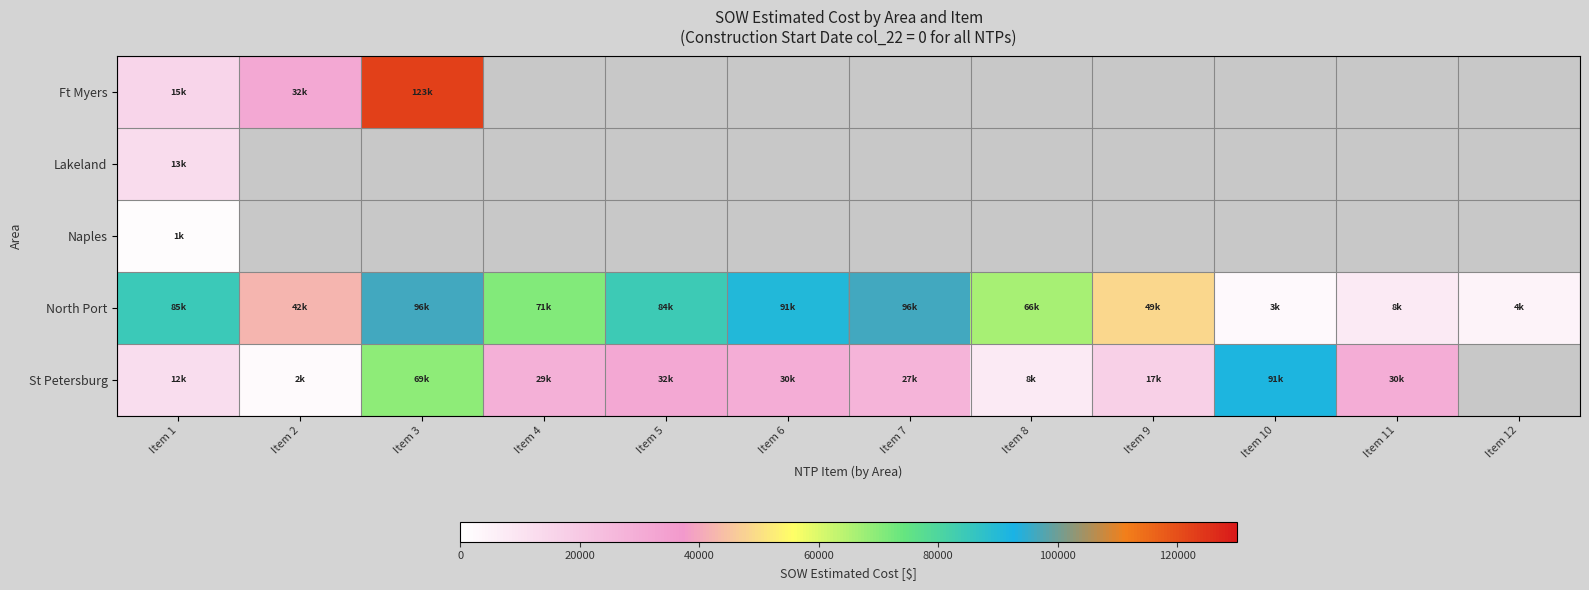

Which series has the largest total across all categories?

North Port